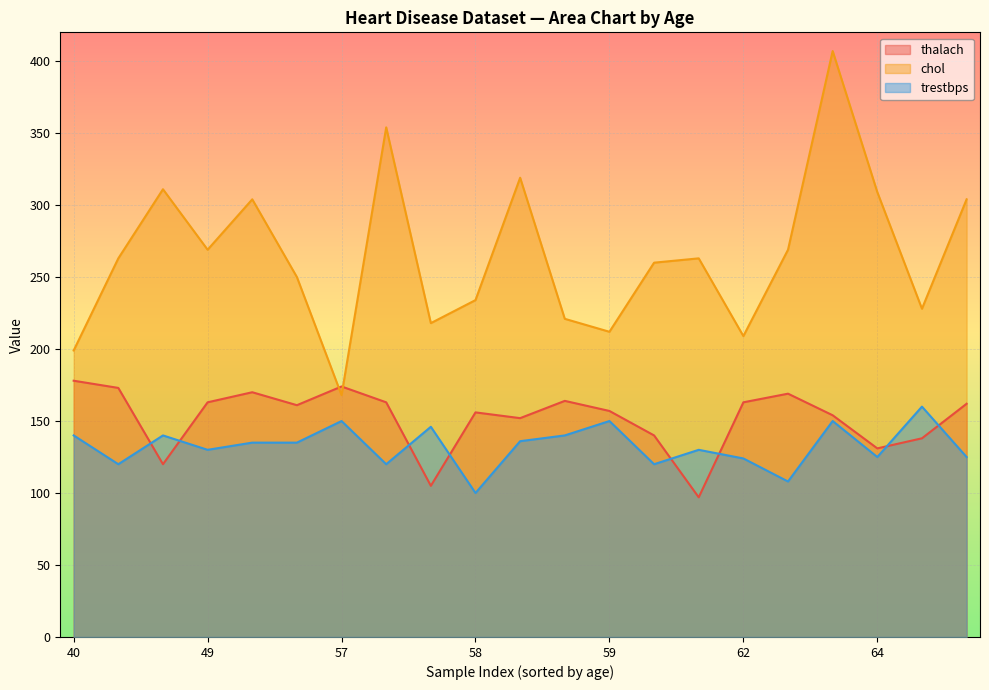

True or false: trestbps and chol cross at least once.

False